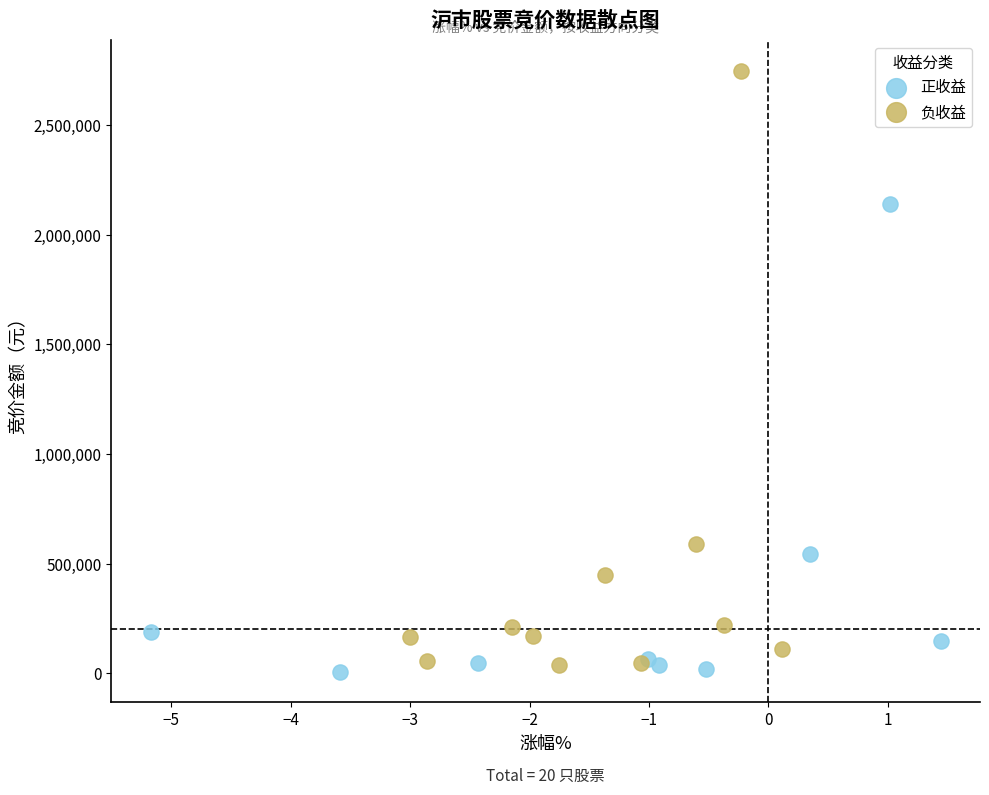

Which series reaches the maximum Y coordinate?

负收益